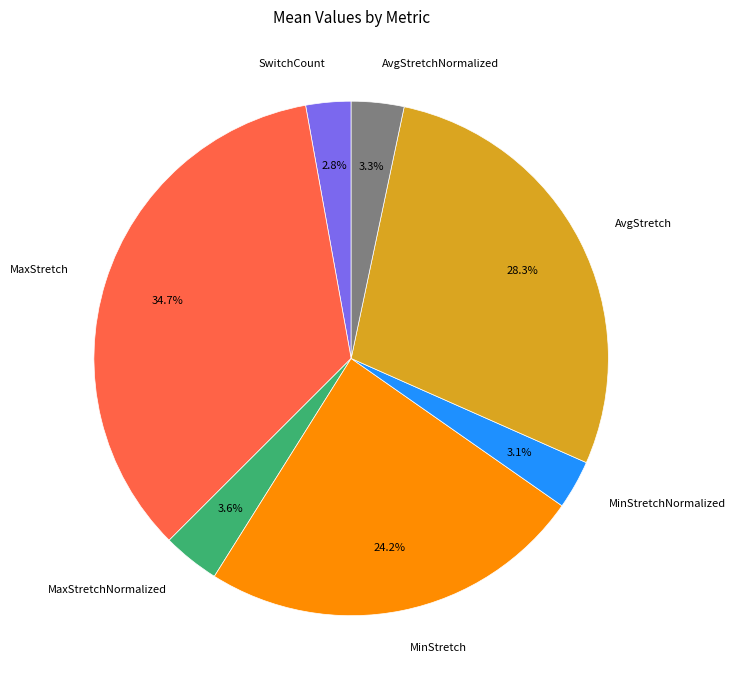

Which category has the biggest portion of the pie?

MaxStretch